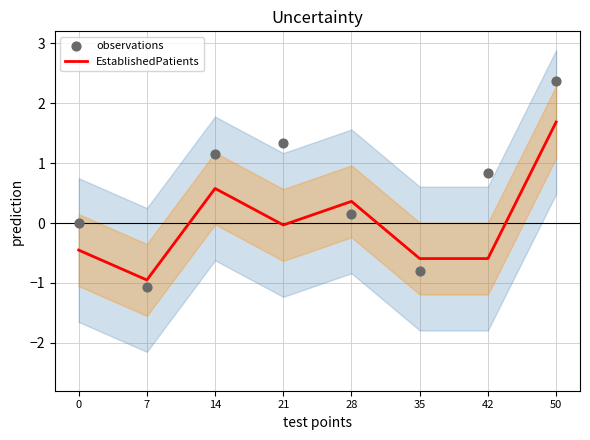

What are all the series names shown in the legend?

EstablishedPatients, observations